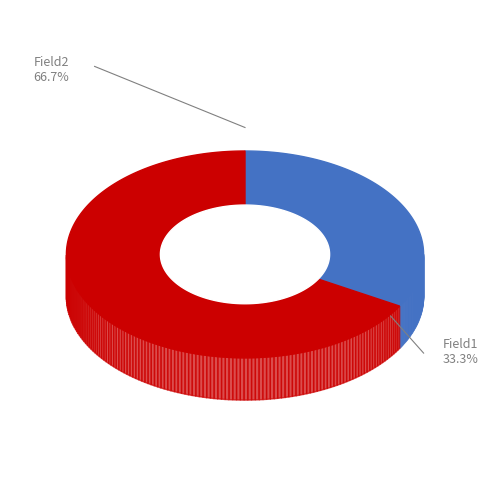

What percentage is the Field1 slice, to the nearest percent?

33%